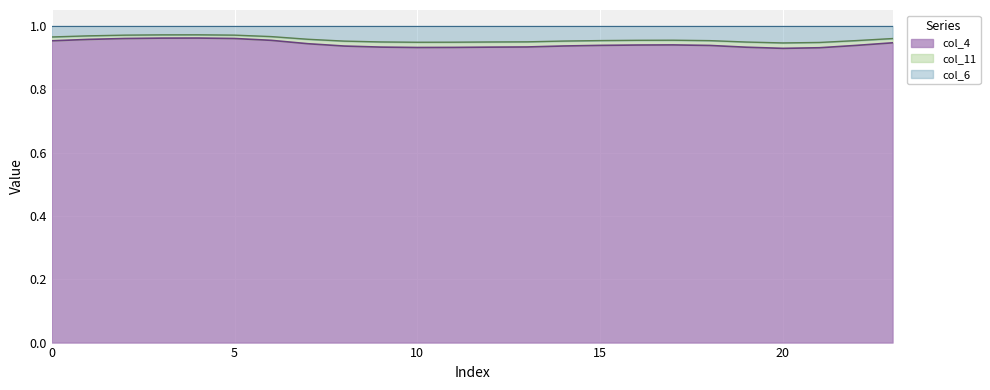

What are all the series names shown in the legend?

col_4, col_11, col_6